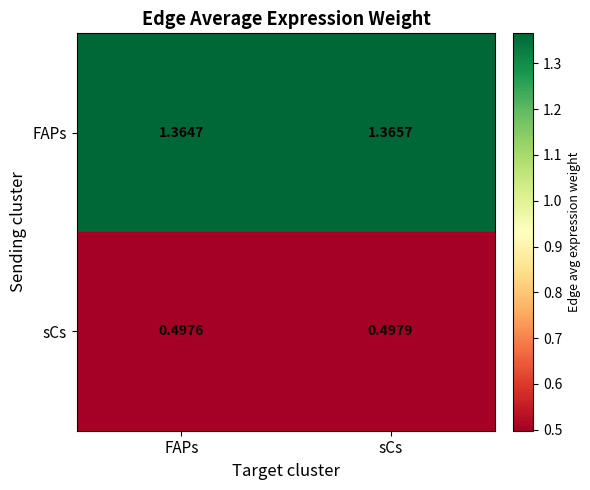

Where is sCs nearest to the value 0?

FAPs